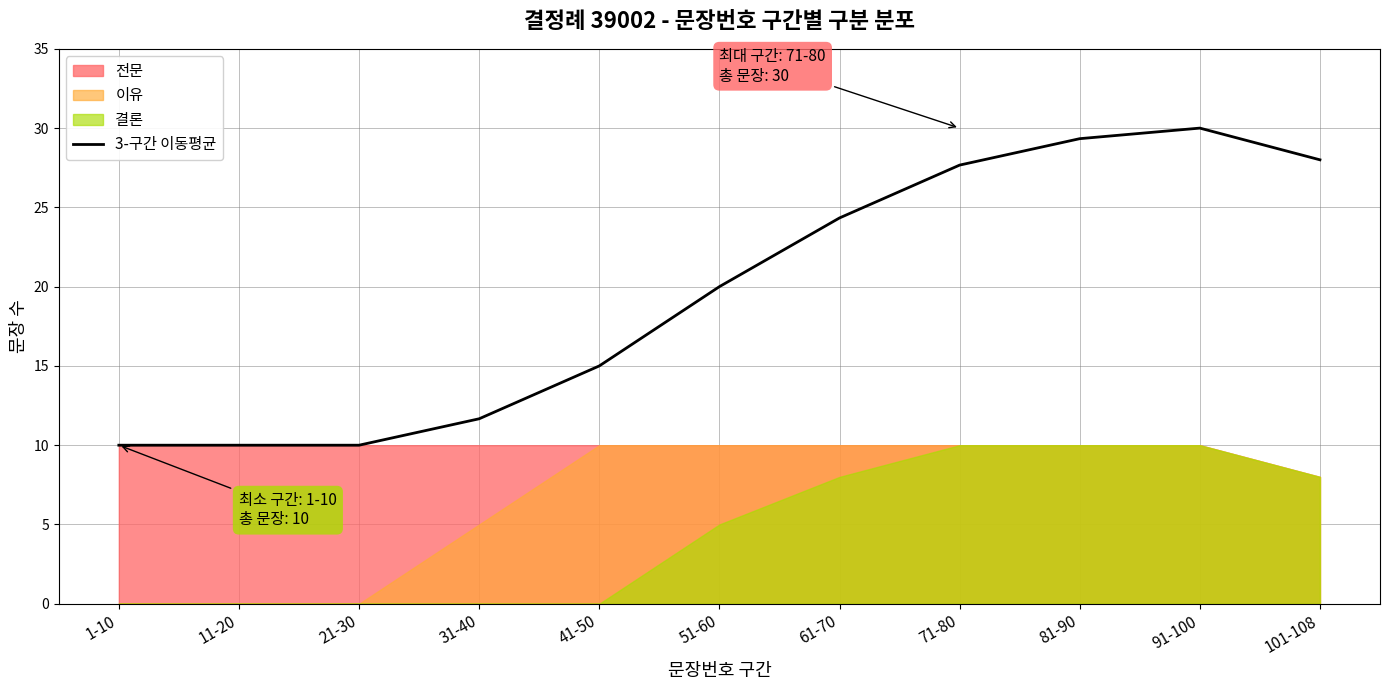

The chart shows a value of 45.9 at 91-100. True or false?

False